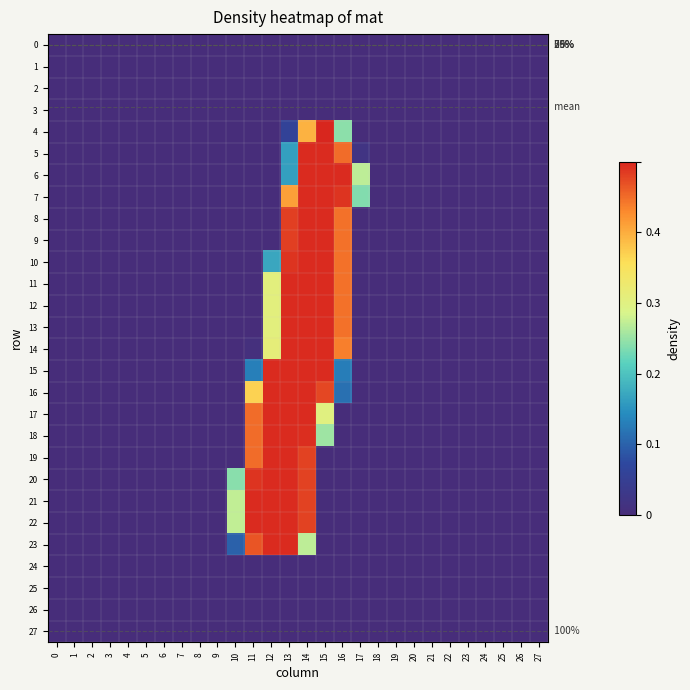

Which category has the highest value across all series?

15